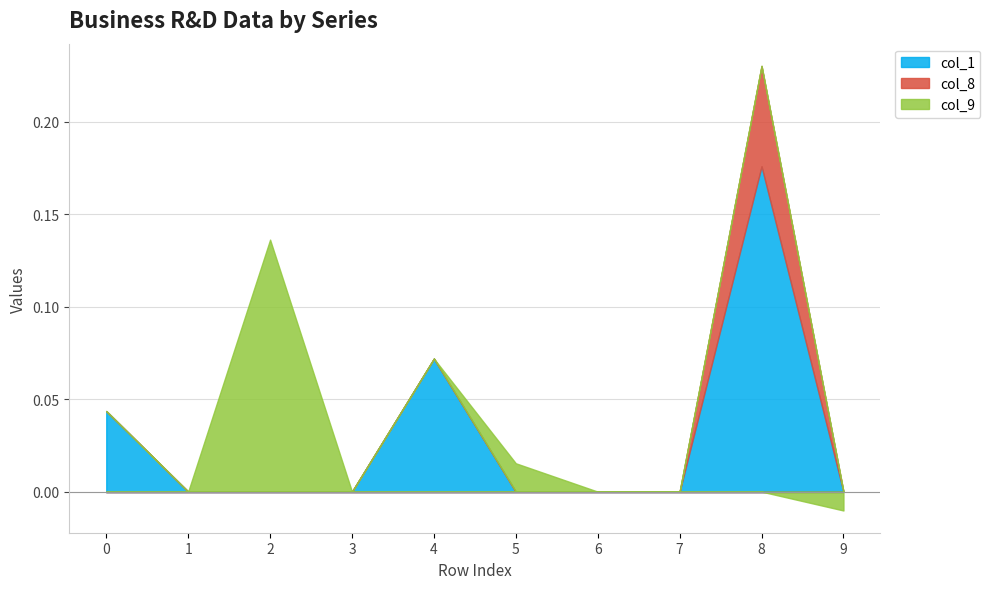

Is it true that col_1 equals 0.1 at 9?

False